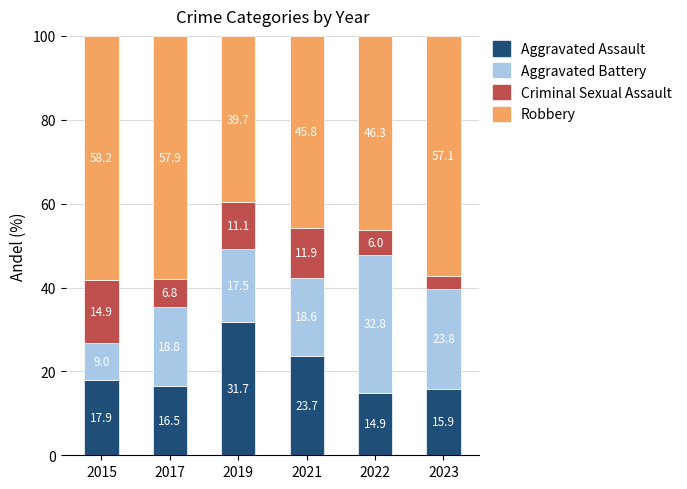

What is the sum of the Aggravated Assault values at 2023 and 2015?

33.8